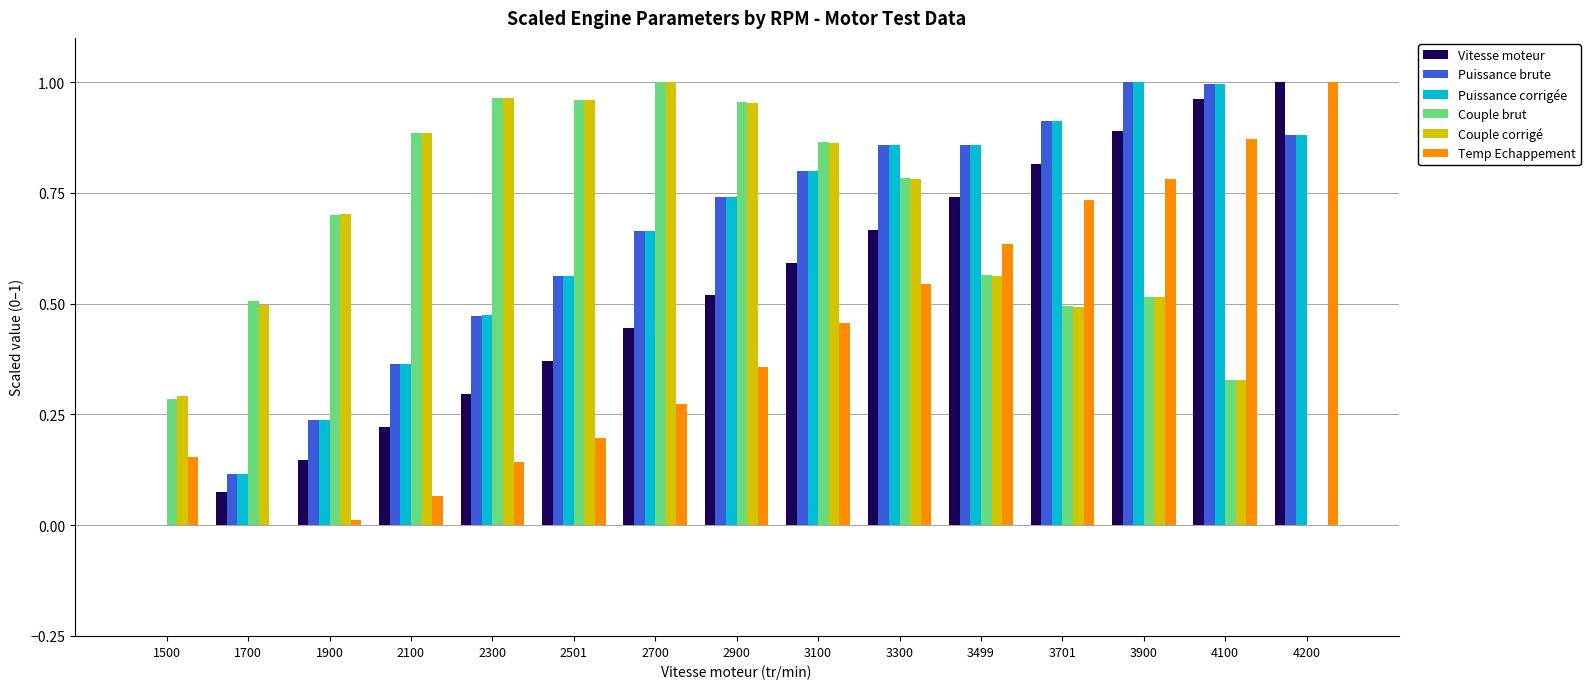

At which label does Temp Echappement reach its peak?

4200